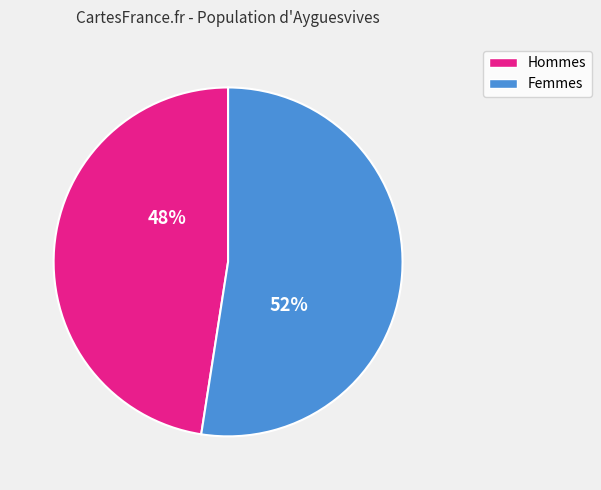

Is there a majority slice in this chart?

Yes